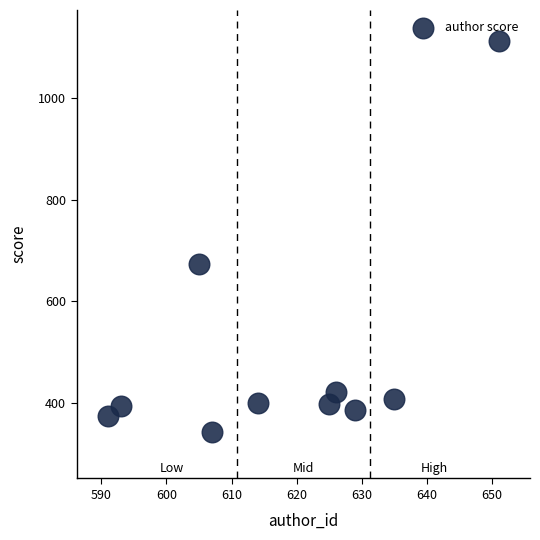

What is the average Y value?

491.1